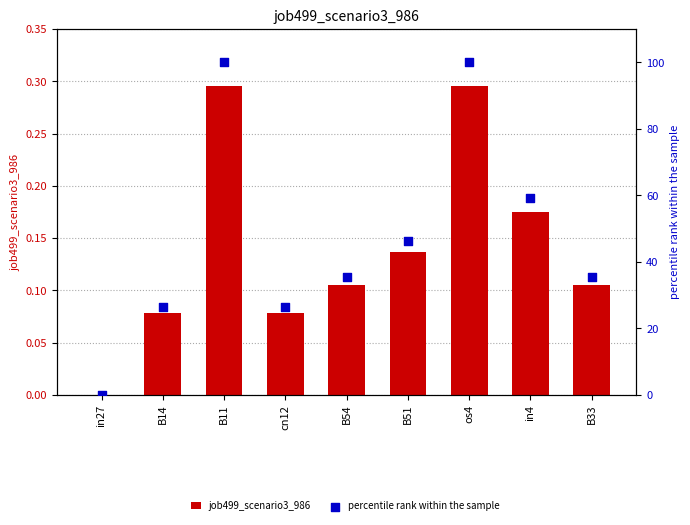

Which series has the largest total across all categories?

percentile rank within the sample